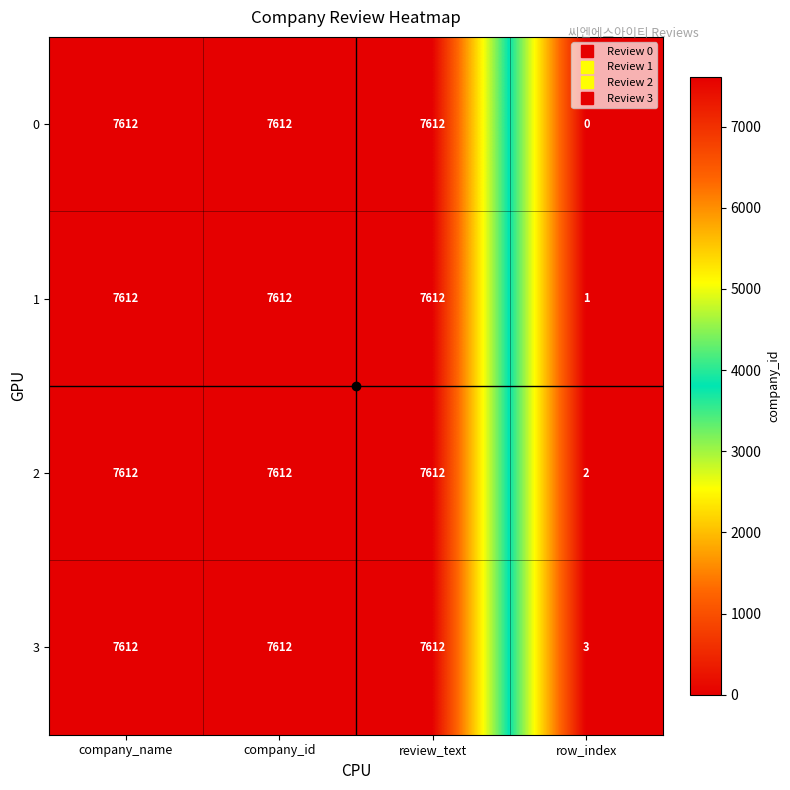

List the series in order of their overall mean, highest first.

3, 2, 1, 0